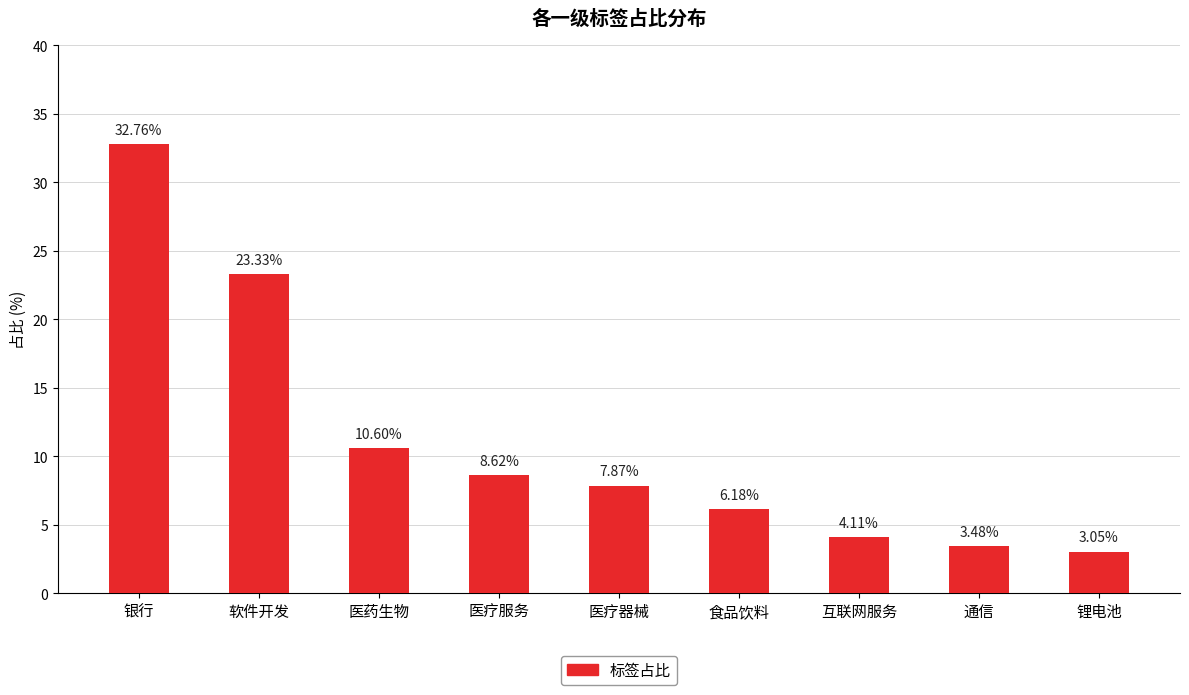

List the labels in order of value, largest first.

银行, 软件开发, 医药生物, 医疗服务, 医疗器械, 食品饮料, 互联网服务, 通信, 锂电池